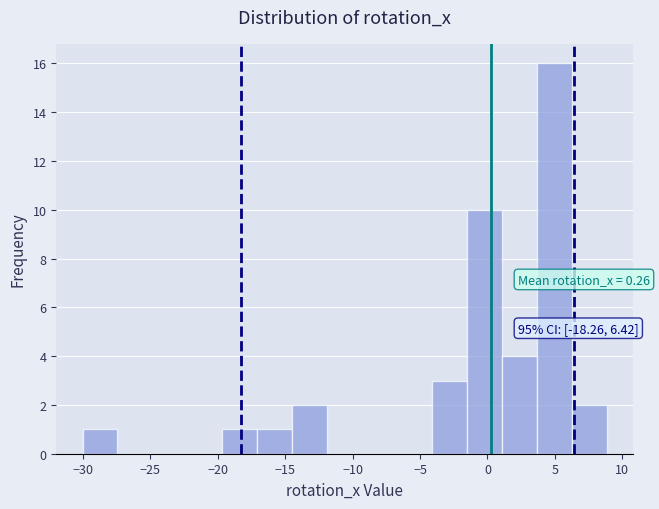

Over which range of the x-axis is the bar tallest?

3.5 to 6.5